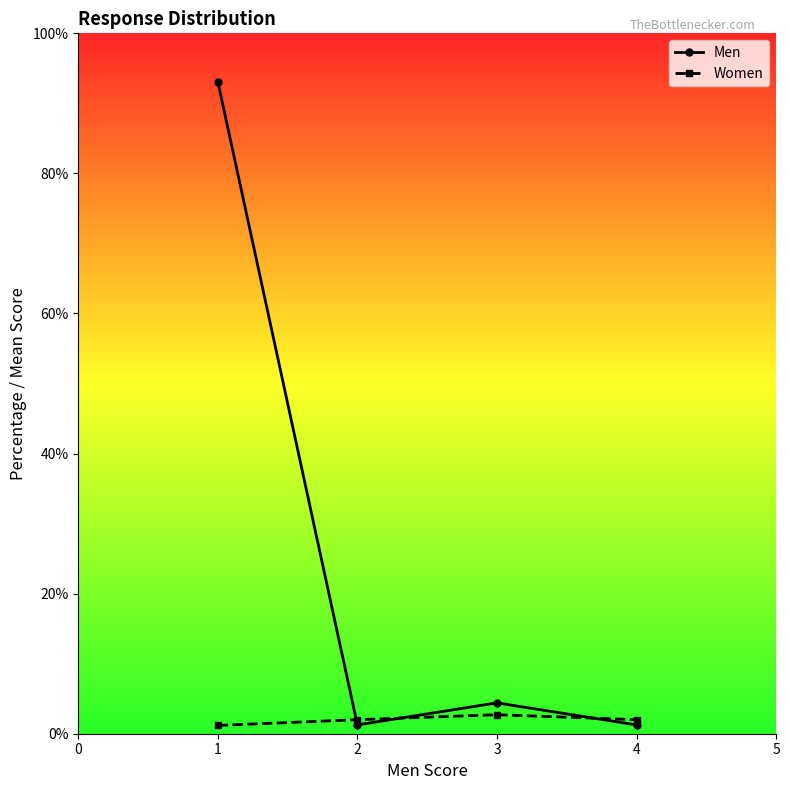

Is this an area chart (filled region under the line)?

No